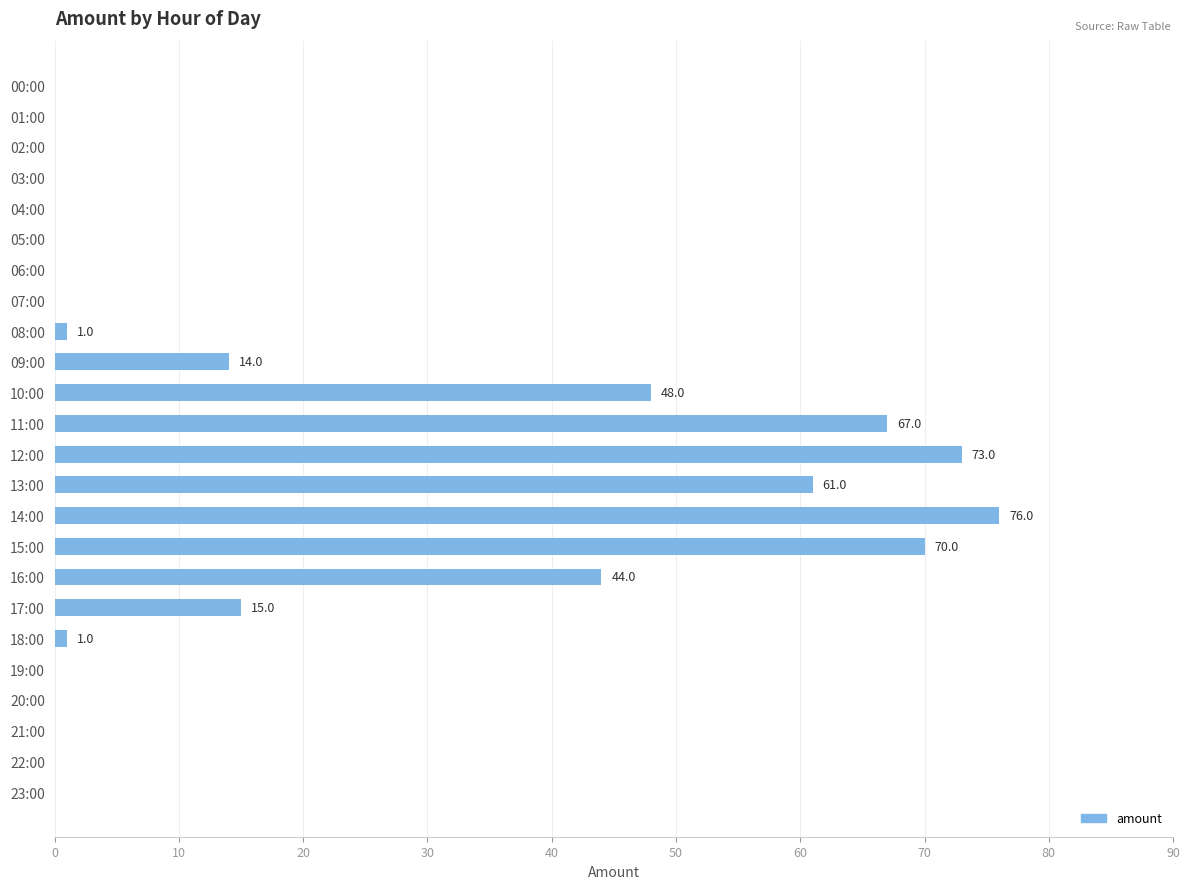

Are the bars horizontal?

Yes